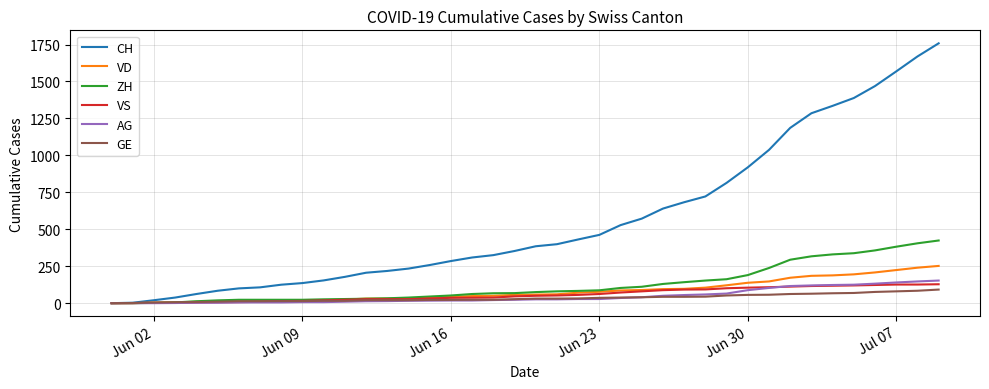

Which series has the largest total across all categories?

CH